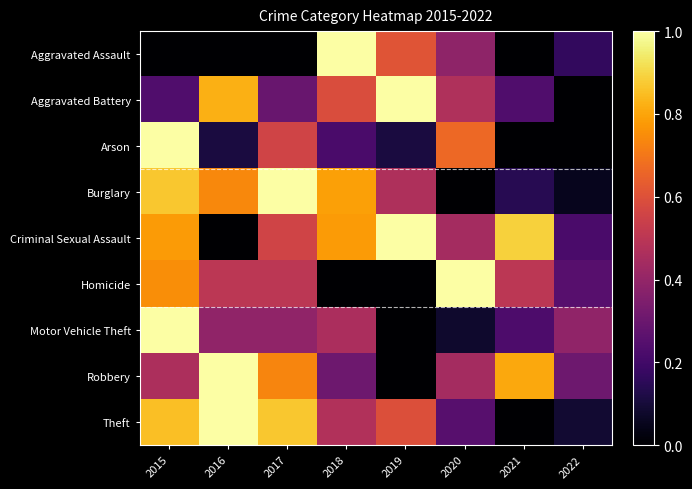

Reading left to right, transcribe all the data shown in this chart.

Aggravated Assault: 2015=0.0	2016=0.0	2017=0.0	2018=1.0	2019=0.6	2020=0.4	2021=0.0	2022=0.2
Aggravated Battery: 2015=0.2	2016=0.8	2017=0.3	2018=0.6	2019=1.0	2020=0.5	2021=0.2	2022=0.0
Arson: 2015=1.0	2016=0.1	2017=0.6	2018=0.2	2019=0.1	2020=0.7	2021=0.0	2022=0.0
Burglary: 2015=0.9	2016=0.7	2017=1.0	2018=0.8	2019=0.5	2020=0.0	2021=0.1	2022=0.1
Criminal Sexual Assault: 2015=0.8	2016=0.0	2017=0.6	2018=0.8	2019=1.0	2020=0.4	2021=0.9	2022=0.2
Homicide: 2015=0.8	2016=0.5	2017=0.5	2018=0.0	2019=0.0	2020=1.0	2021=0.5	2022=0.2
Motor Vehicle Theft: 2015=1.0	2016=0.4	2017=0.4	2018=0.5	2019=0.0	2020=0.1	2021=0.2	2022=0.4
Robbery: 2015=0.5	2016=1.0	2017=0.7	2018=0.3	2019=0.0	2020=0.4	2021=0.8	2022=0.3
Theft: 2015=0.9	2016=1.0	2017=0.9	2018=0.5	2019=0.6	2020=0.3	2021=0.0	2022=0.1